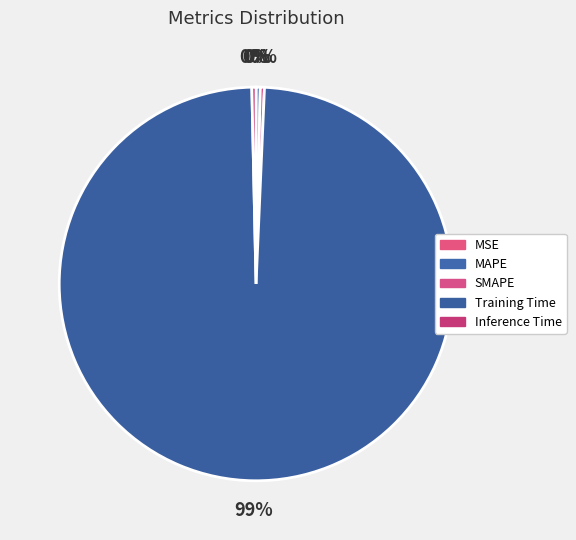

Which category accounts for the majority?

Training Time